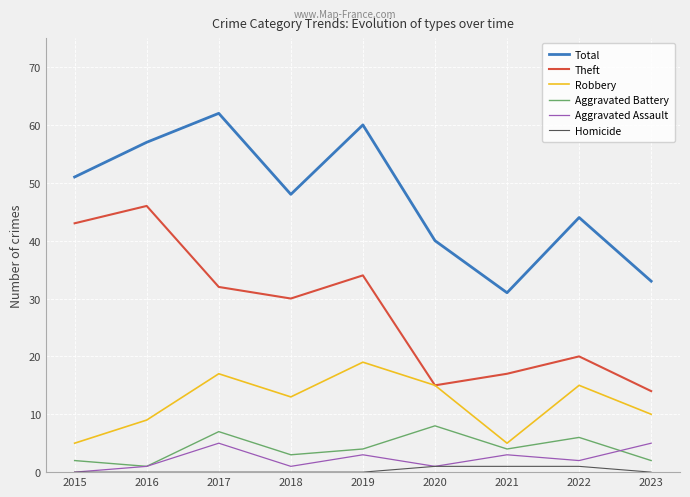

How many categories are shown in the chart?

9